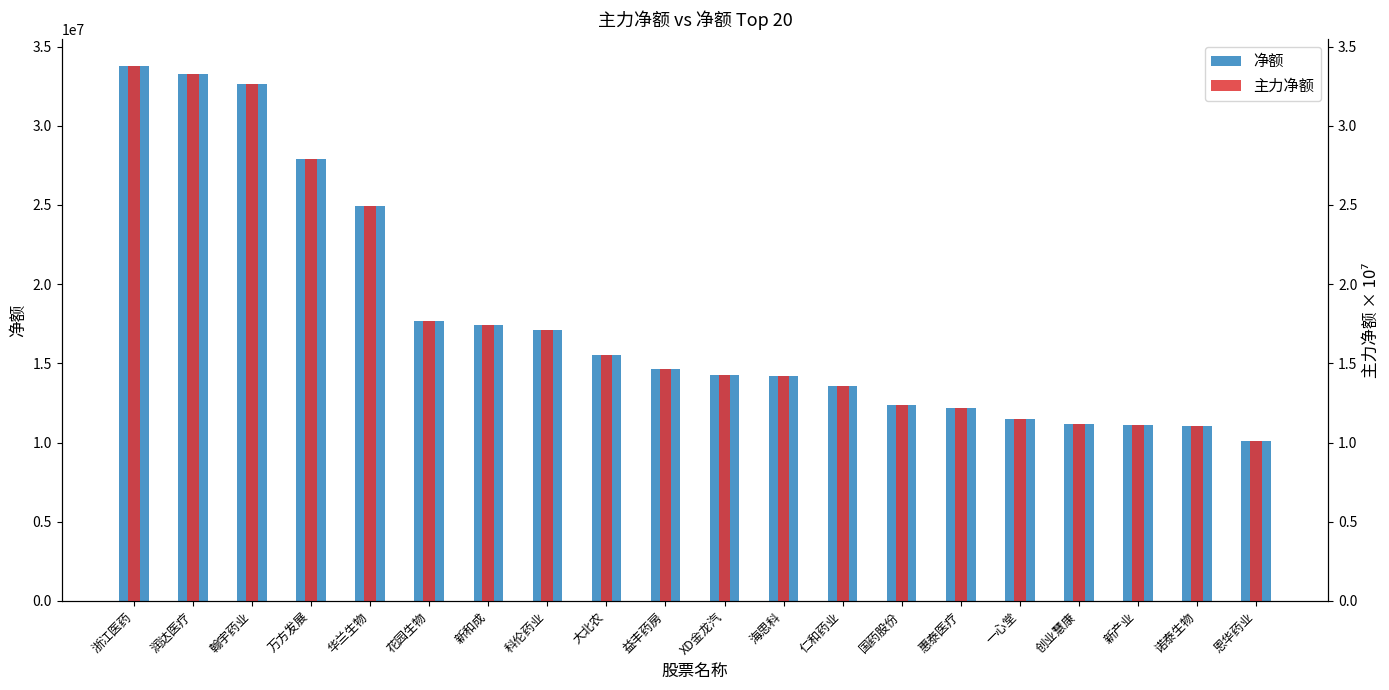

Reading left to right, list all the values displayed in this chart.

净额: 浙江医药=33762404.0	润达医疗=33291156.0	翰宇药业=32610801.0	万方发展=27874009.0	华兰生物=24961770.0	花园生物=17687773.0	新和成=17414360.0	科伦药业=17117418.0	大北农=15526669.0	益丰药房=14621145.0	XD金龙汽=14232089.0	海思科=14187072.0	仁和药业=13548326.0	国药股份=12381587.0	惠泰医疗=12198406.0	一心堂=11476959.0	创业慧康=11195836.0	新产业=11085791.0	诺泰生物=11043401.0	恩华药业=10063930.0
主力净额: 浙江医药=3.4	润达医疗=3.3	翰宇药业=3.3	万方发展=2.8	华兰生物=2.5	花园生物=1.8	新和成=1.7	科伦药业=1.7	大北农=1.6	益丰药房=1.5	XD金龙汽=1.4	海思科=1.4	仁和药业=1.4	国药股份=1.2	惠泰医疗=1.2	一心堂=1.1	创业慧康=1.1	新产业=1.1	诺泰生物=1.1	恩华药业=1.0